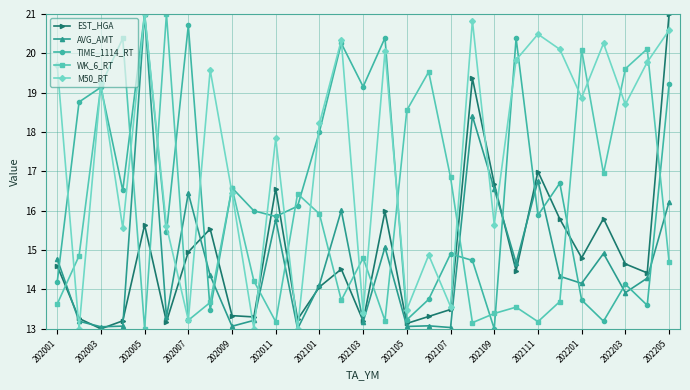

How many lines are shown in the chart?

5